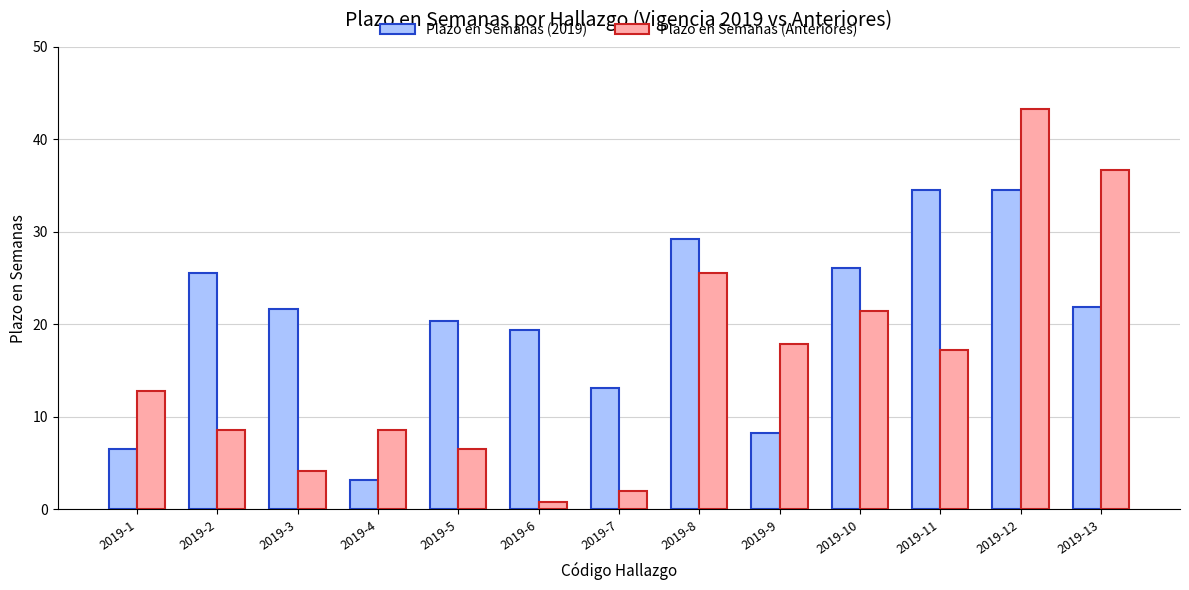

What is the maximum value for Plazo en Semanas (2019)?

34.6